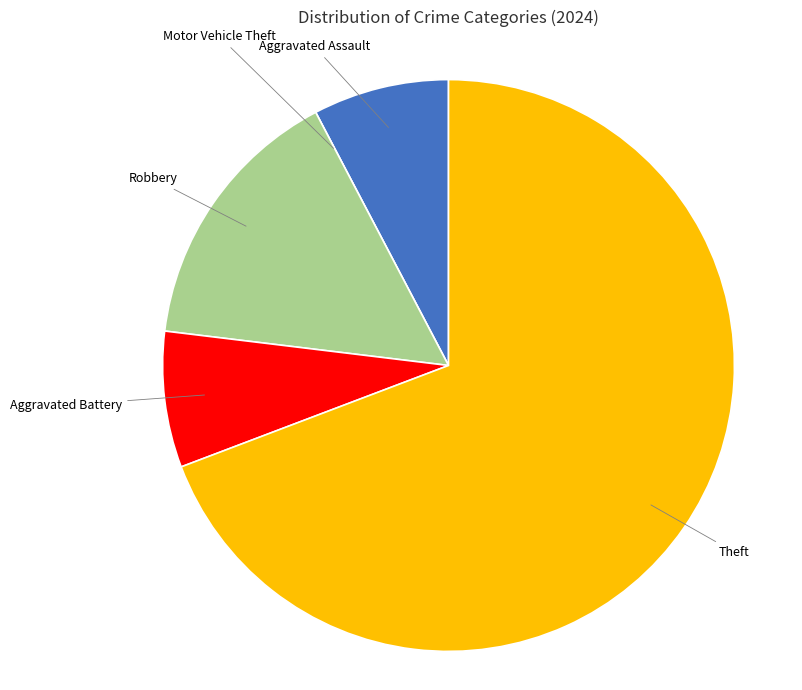

What is the largest slice in the pie chart?

Theft